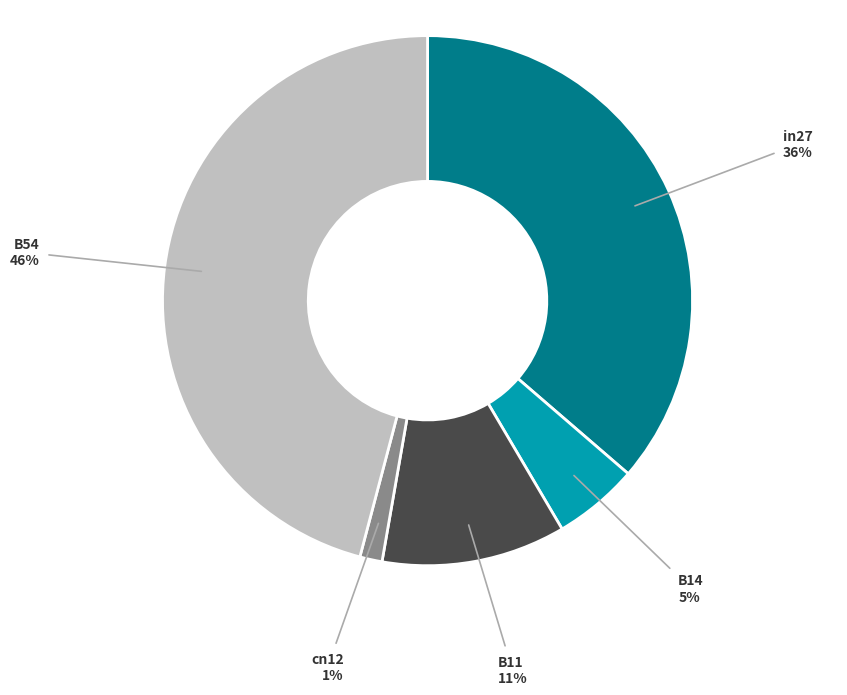

Count the number of slices in the pie.

5